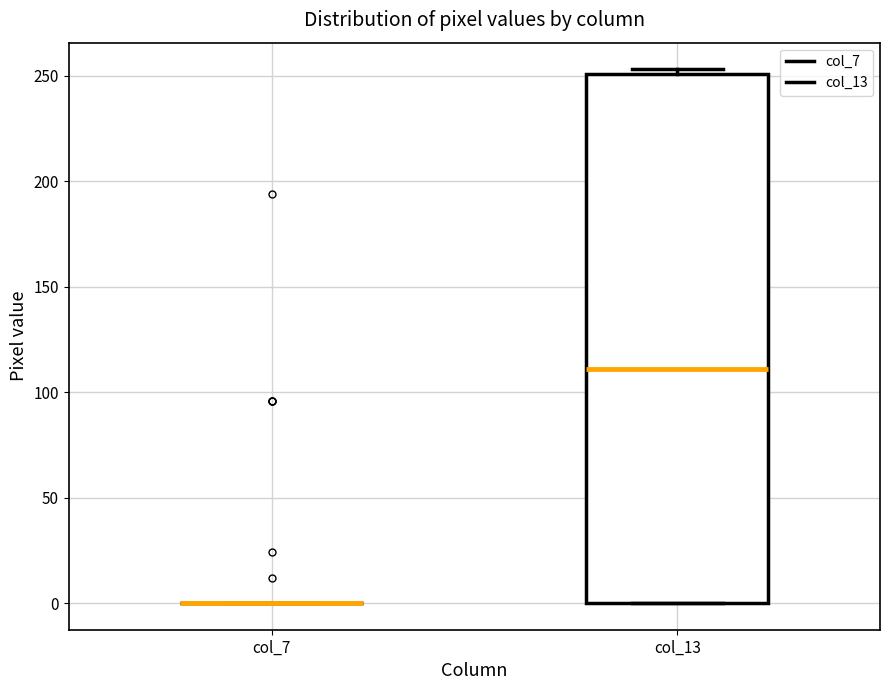

Reading left to right, read every box against the y-axis: the position of its median line, the range the box covers, and the ends of its whiskers. The values are not printed on the chart, so give them approximately, as read against the axis.

col_7: box collapsed to a line at 0, whiskers 0 to 0
col_13: median 110, box 0 to 250, whiskers 0 to 255